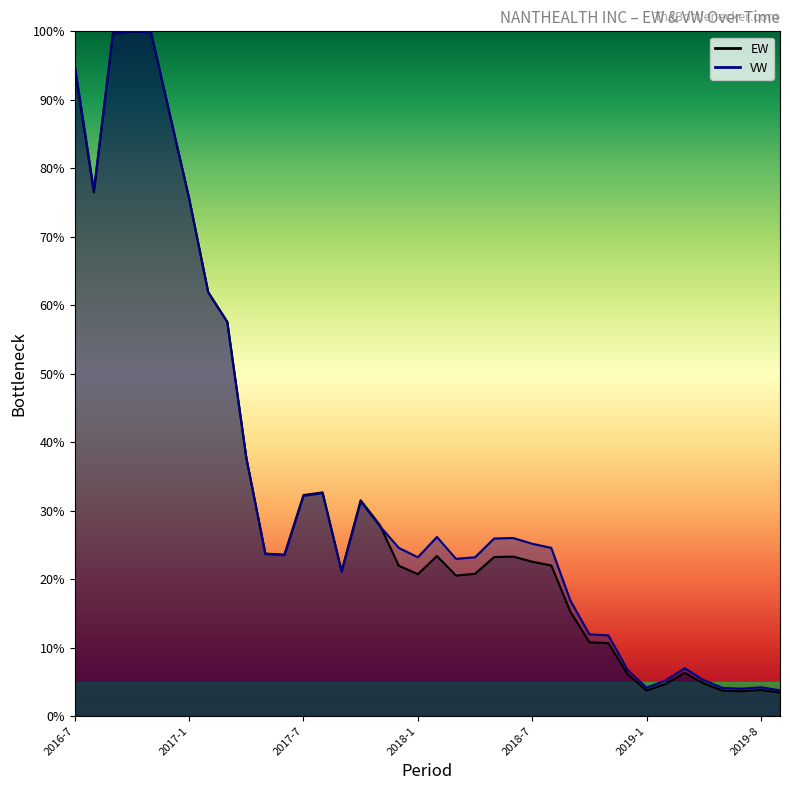

Where is VW nearest to the value 51?

2017-3